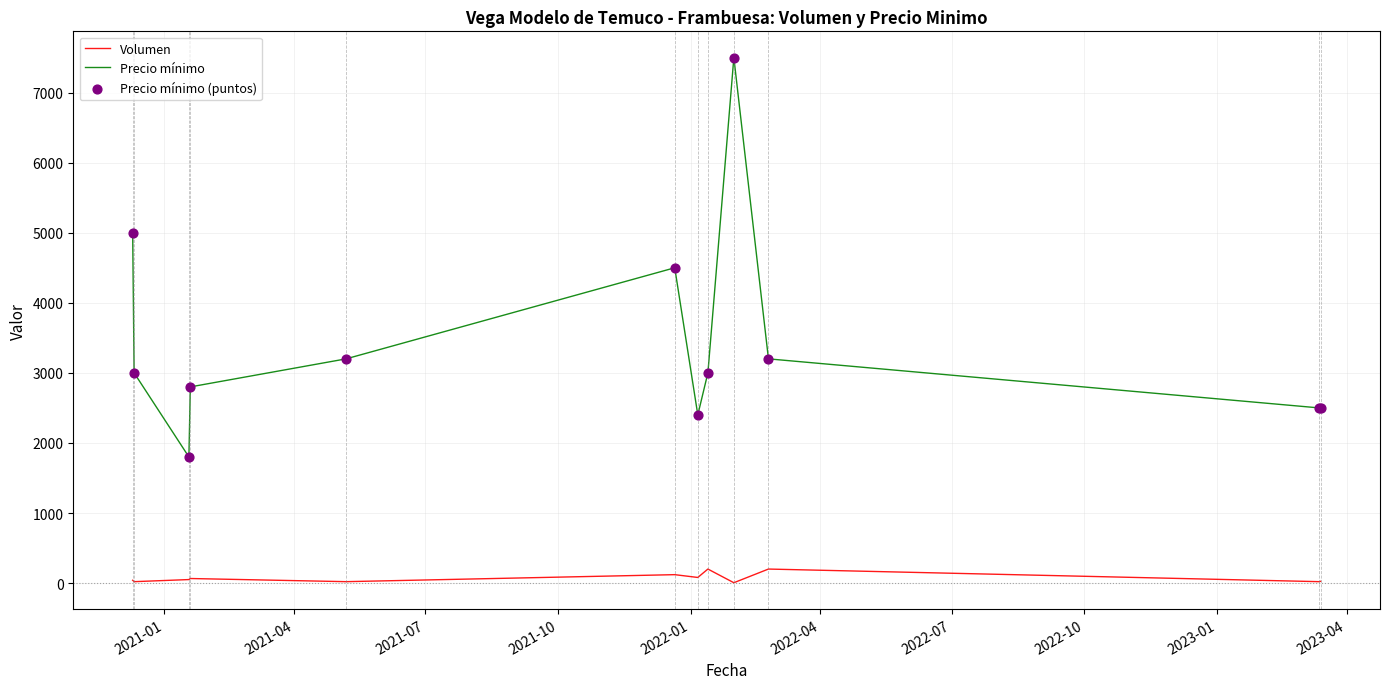

Which series has the largest total across all categories?

Precio mínimo